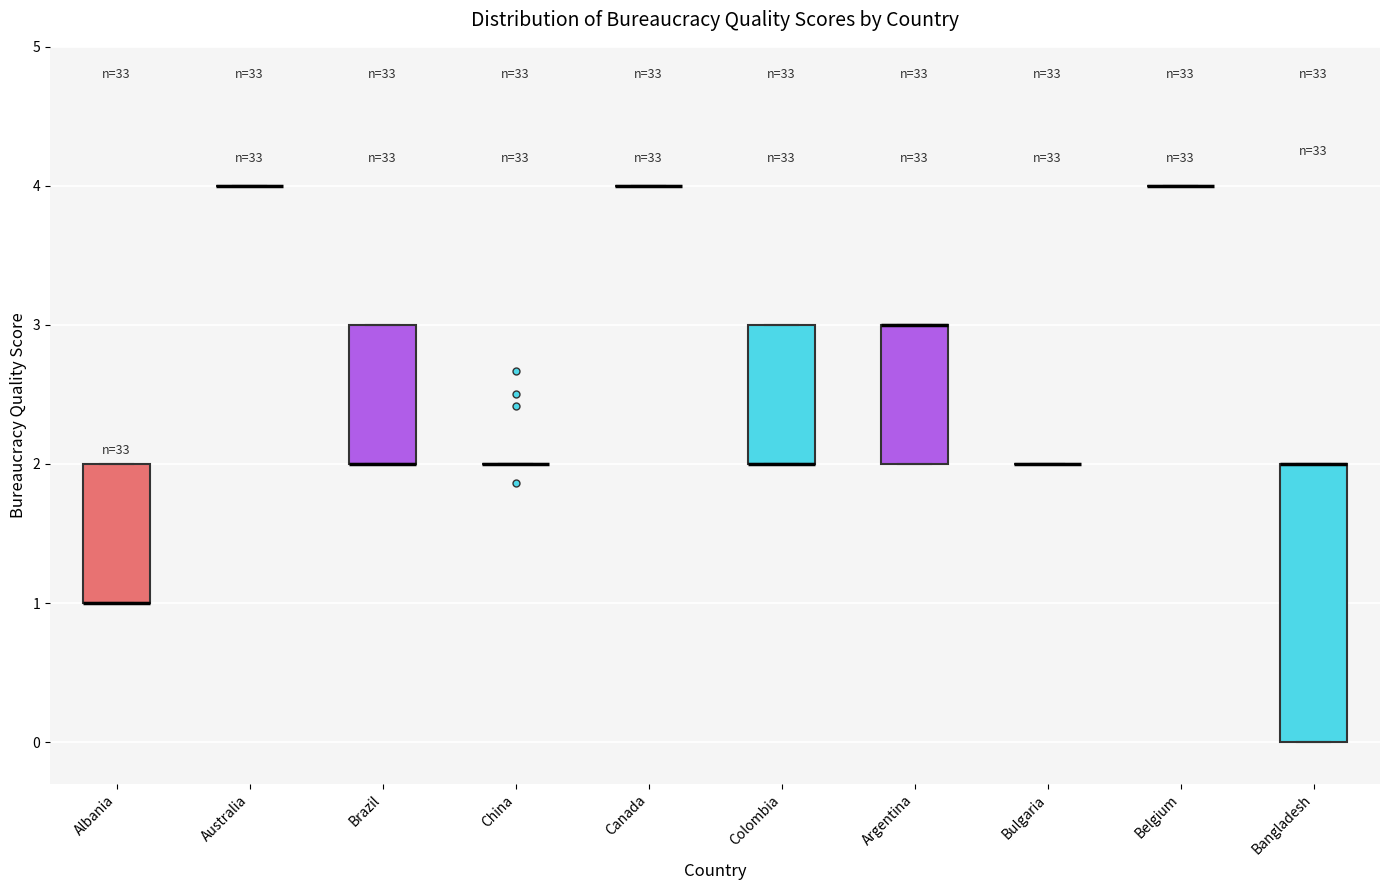

Comparing the boxes themselves (not the whiskers), which one is the tallest?

Bangladesh